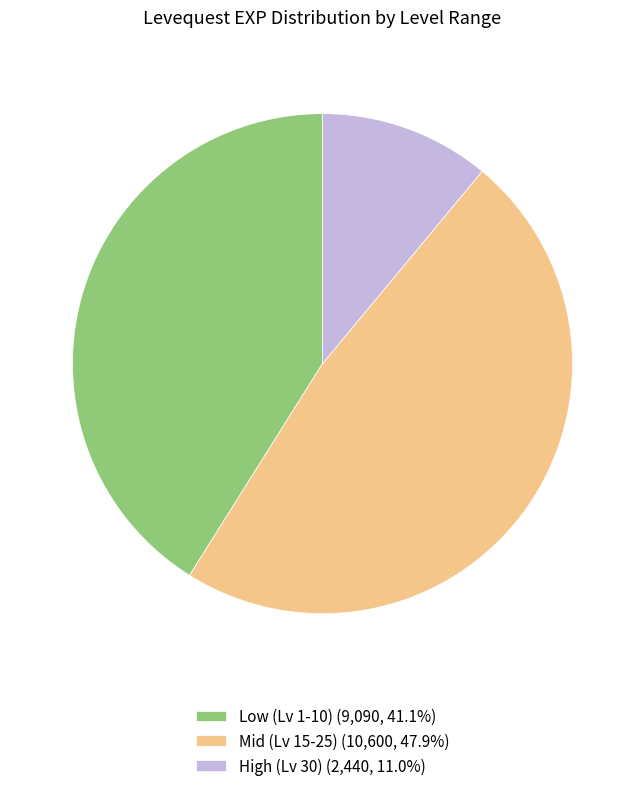

Is there any slice that represents more than half of the pie?

No